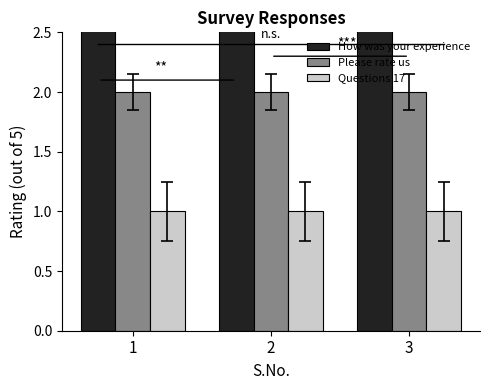

What is the lowest value of the Questions 17 series?

1